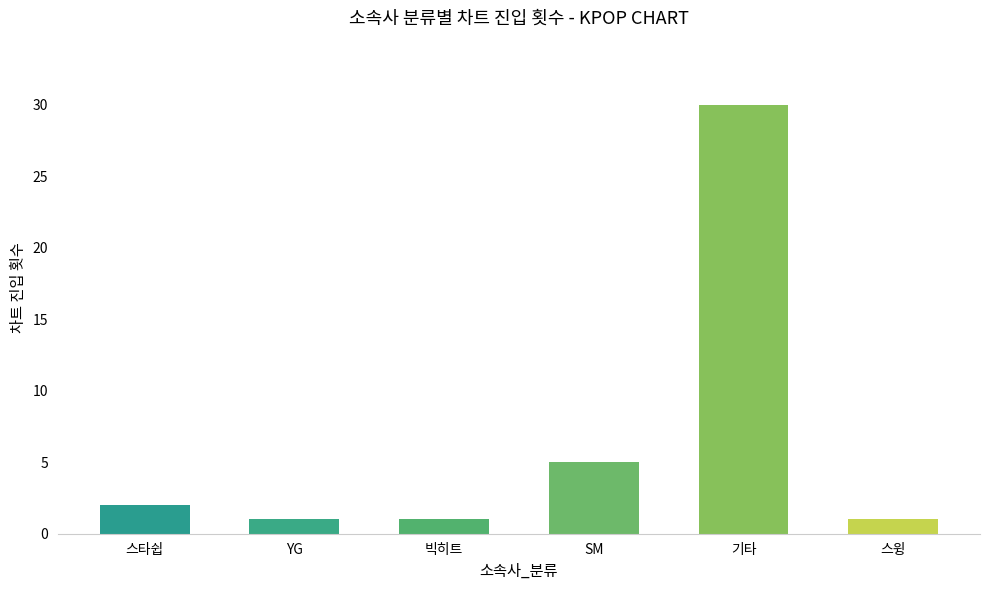

Count the number of data series in this chart.

1